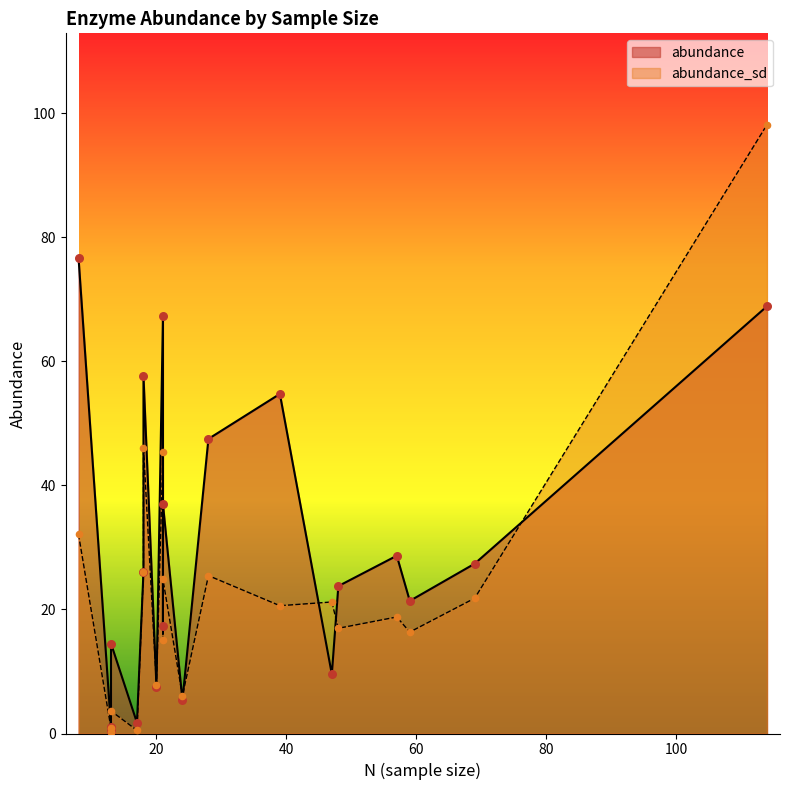

Which series reaches the maximum Y coordinate?

abundance_sd